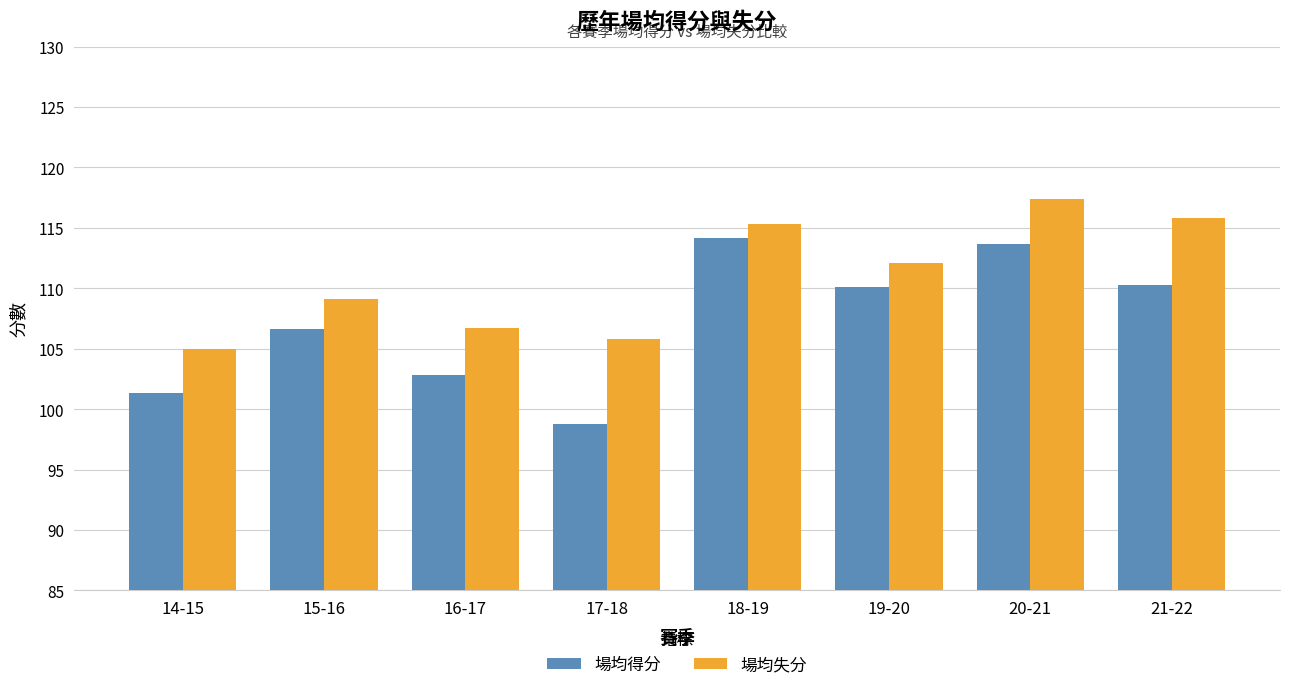

How many data points in 場均失分 are above 112?

4